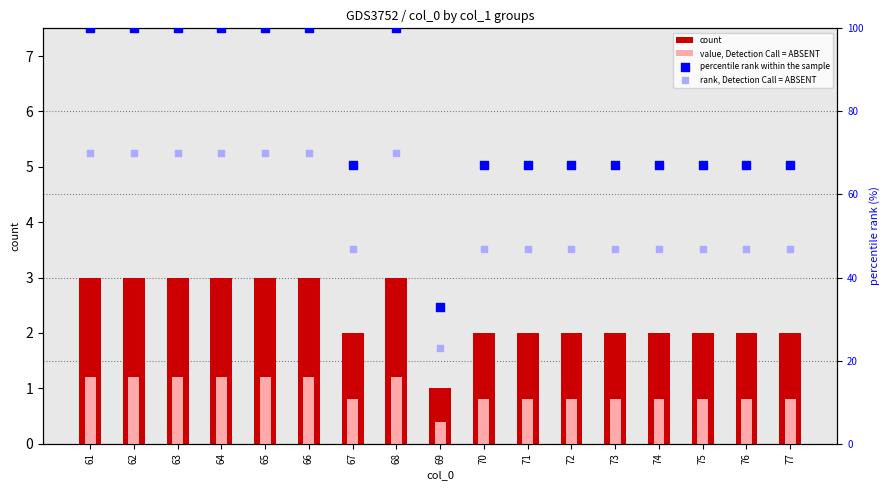

At which category is the sum across all series the highest?

61